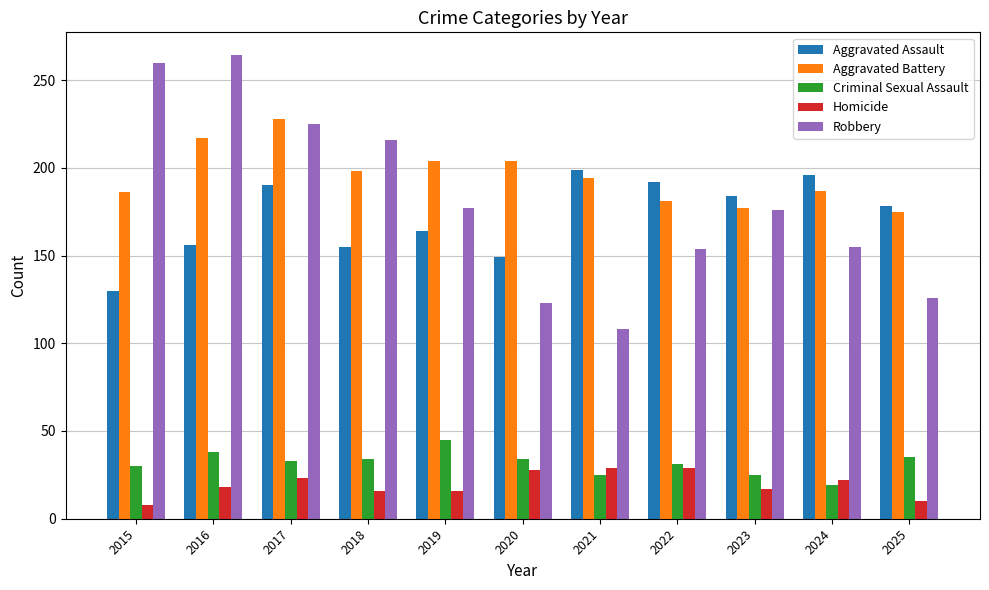

How many categories are shown in the chart?

11